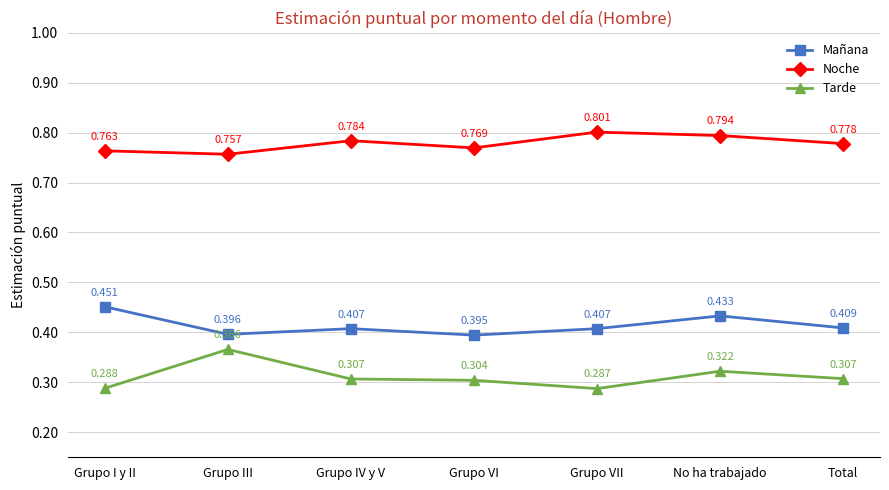

Which category has the highest value in the Tarde series?

Grupo III